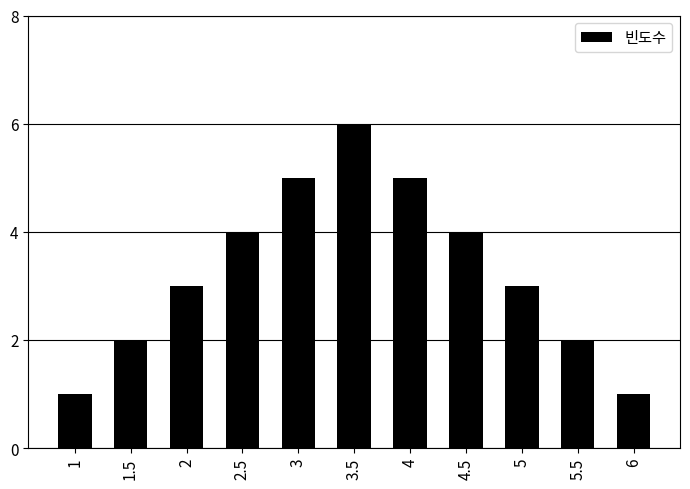

How many bars are there in total?

11